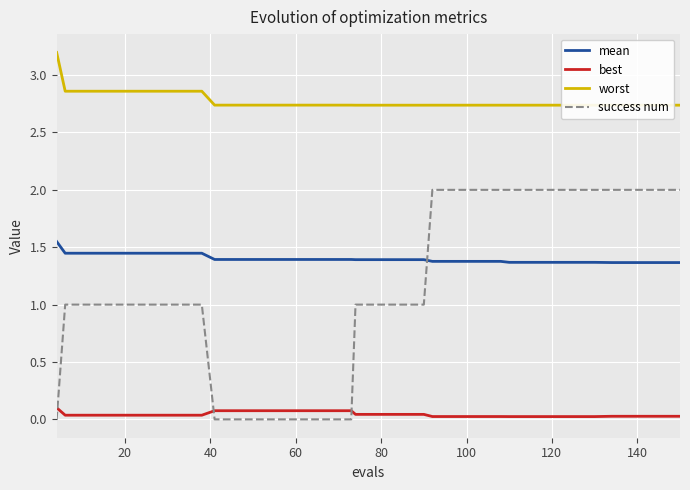

Which series has the largest range (max minus min)?

success num